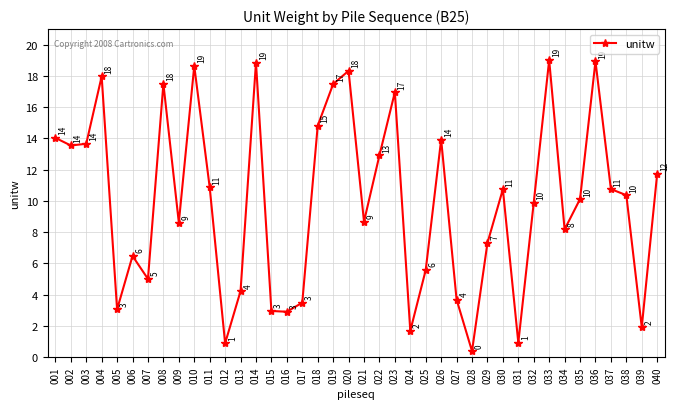

What is the greatest value displayed?

19.0